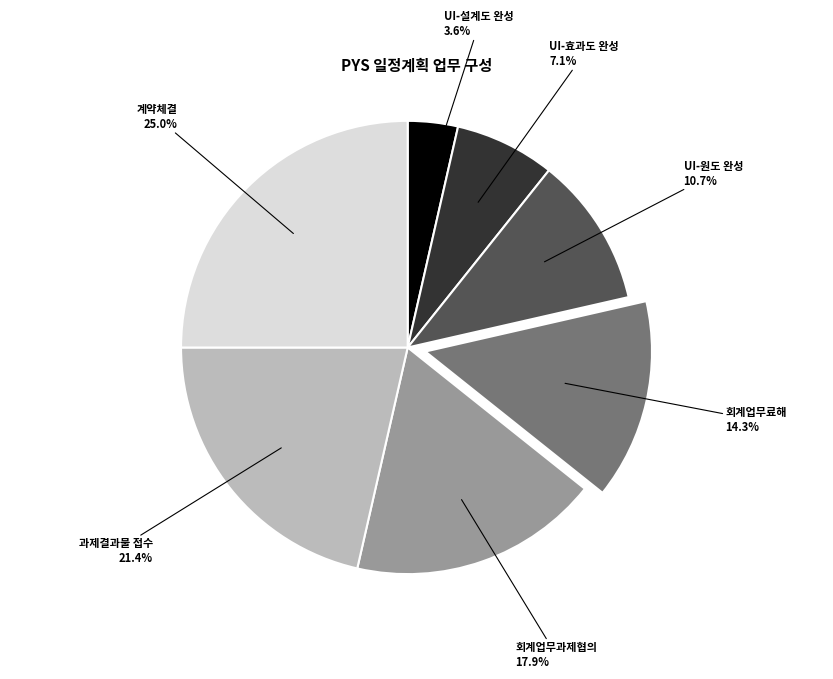

The 과제결과물 접수 slice represents 21% of the pie. True or false?

True